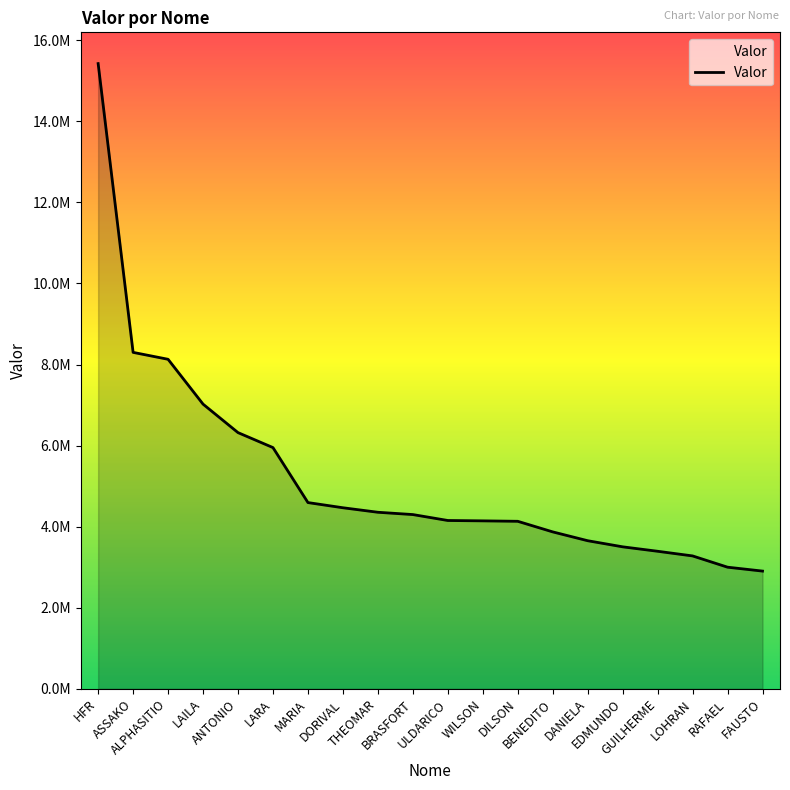

List the labels in order of value, smallest first.

FAUSTO, RAFAEL, LOHRAN, GUILHERME, EDMUNDO, DANIELA, BENEDITO, DILSON, WILSON, ULDARICO, BRASFORT, THEOMAR, DORIVAL, MARIA, LARA, ANTONIO, LAILA, ALPHASITIO, ASSAKO, HFR